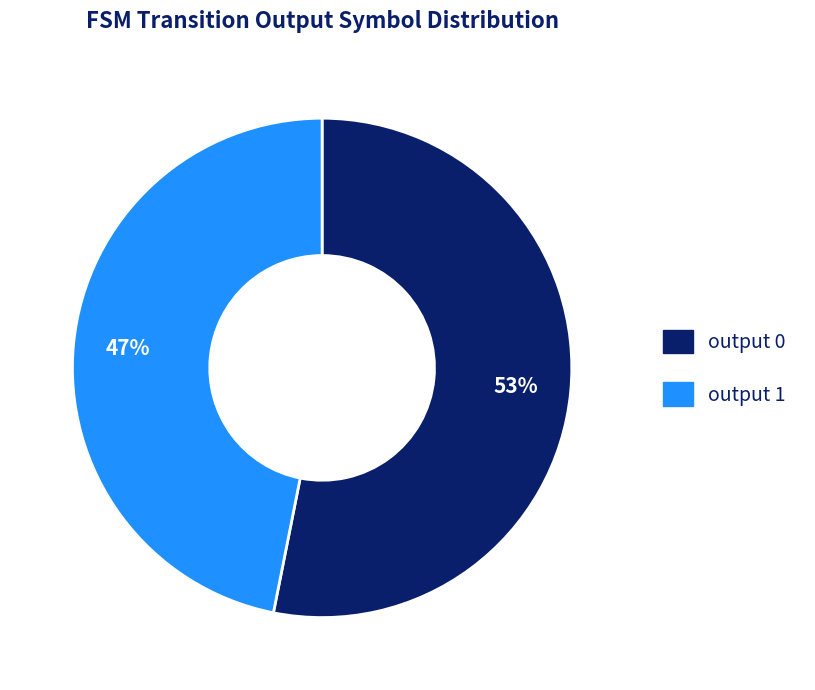

Rank the categories by value from lowest to highest.

output 1, output 0